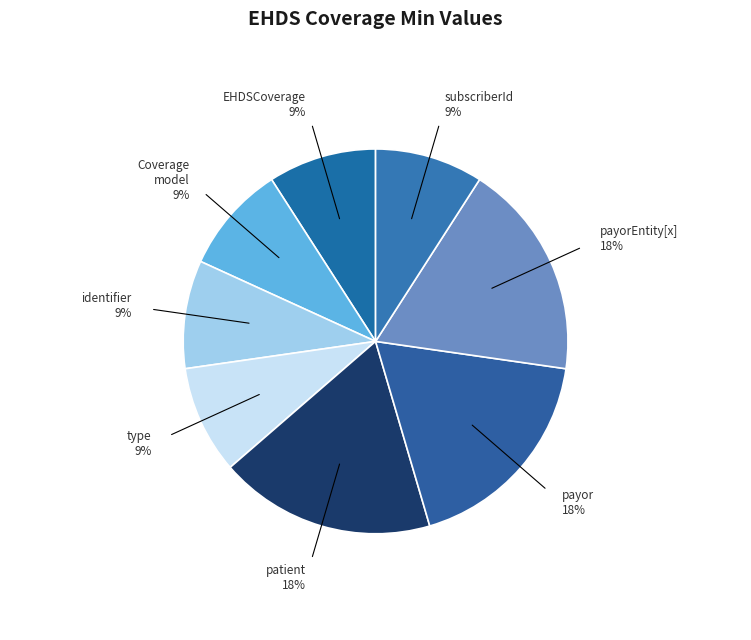

What is the ratio of the value at payor to the value at type?

2.0